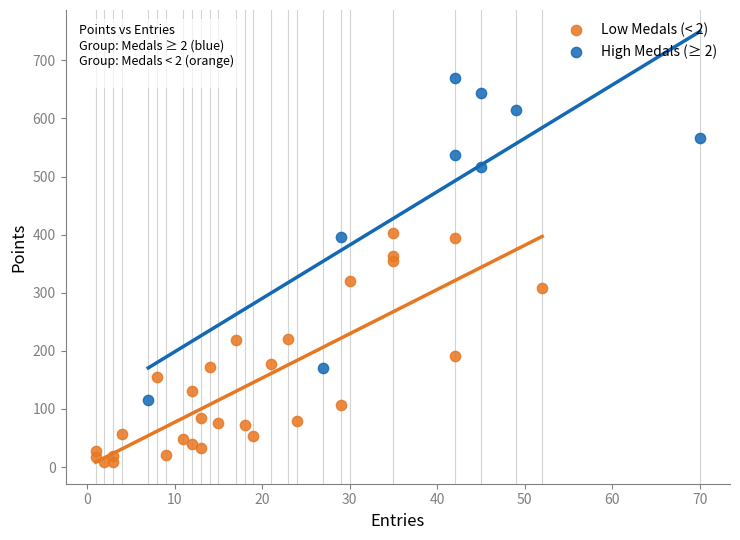

Which series contains the lowest Y value?

Low Medals (< 2)